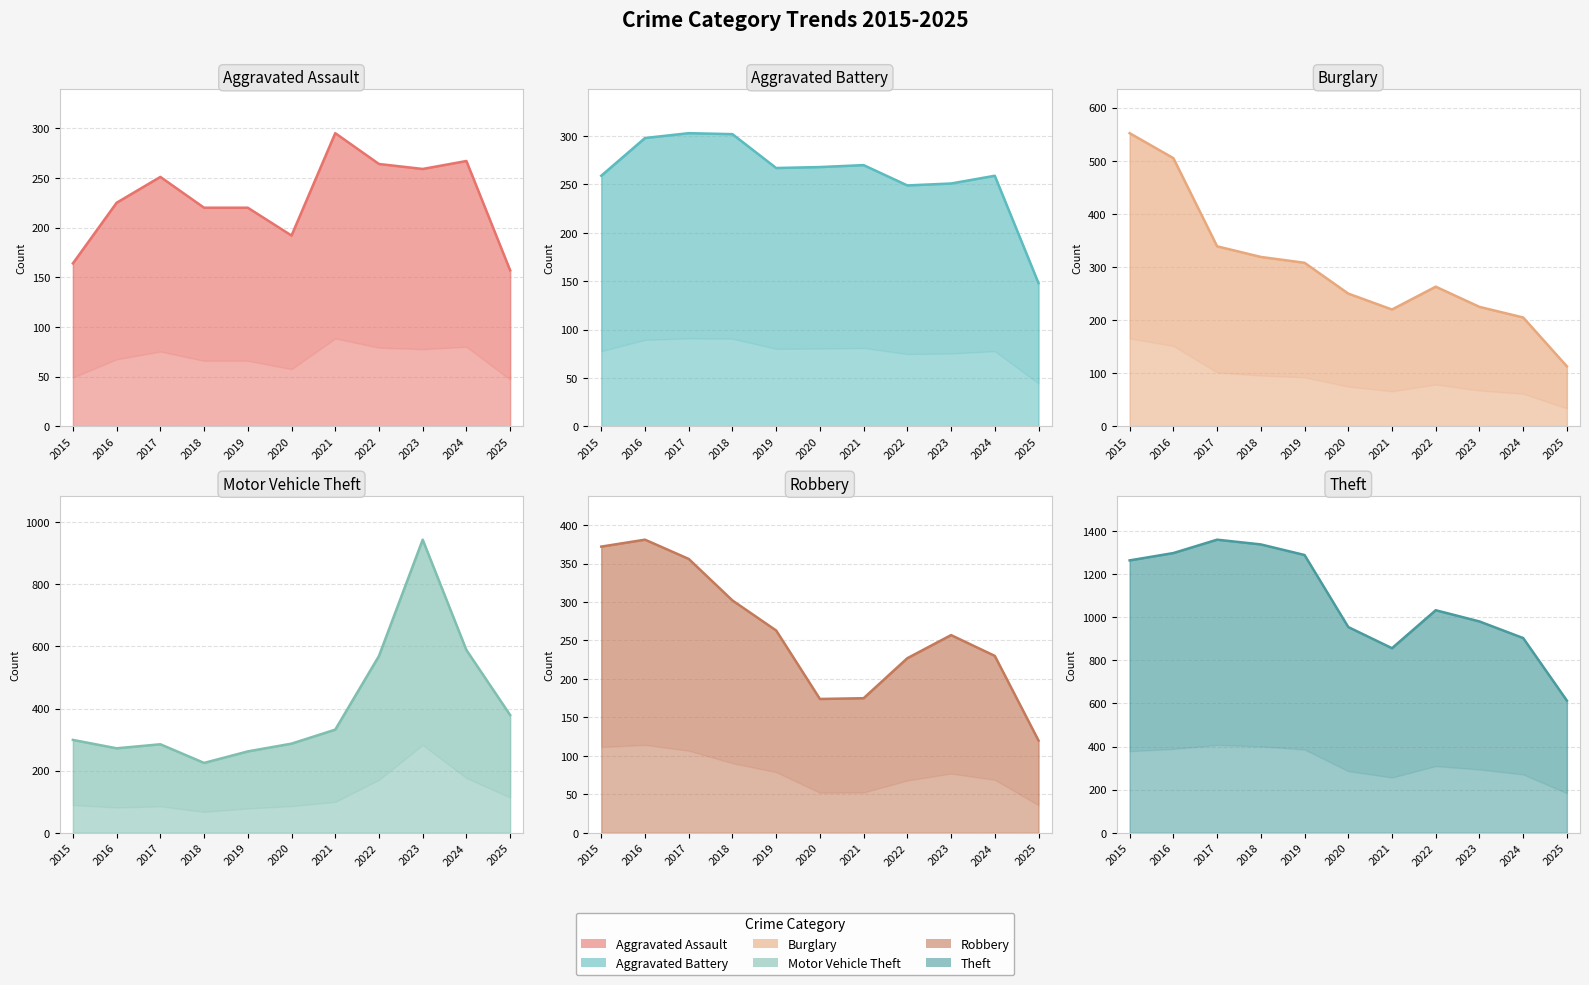

Which series has the widest spread of values?

Theft